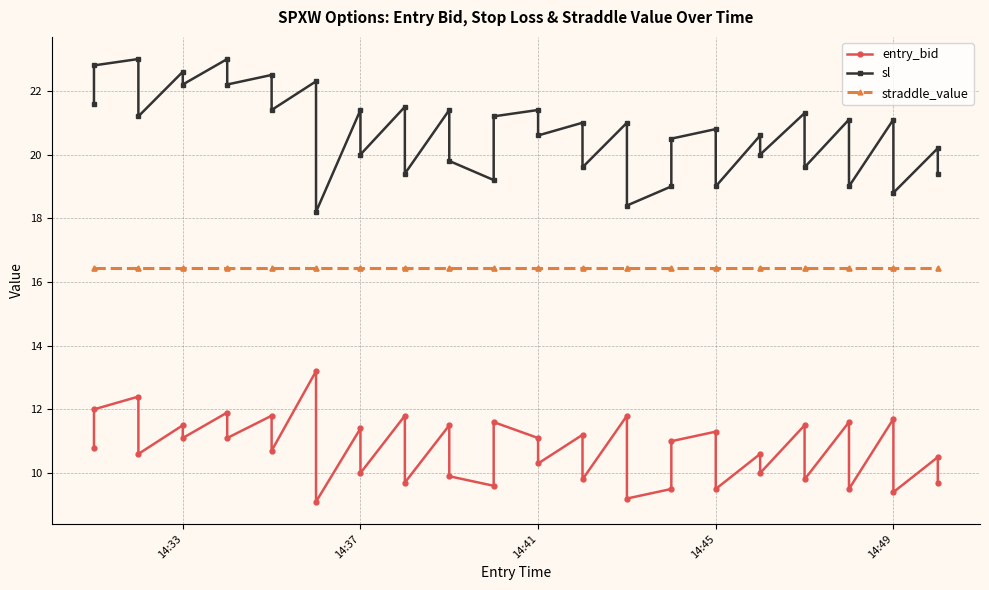

How many lines are shown in the chart?

3